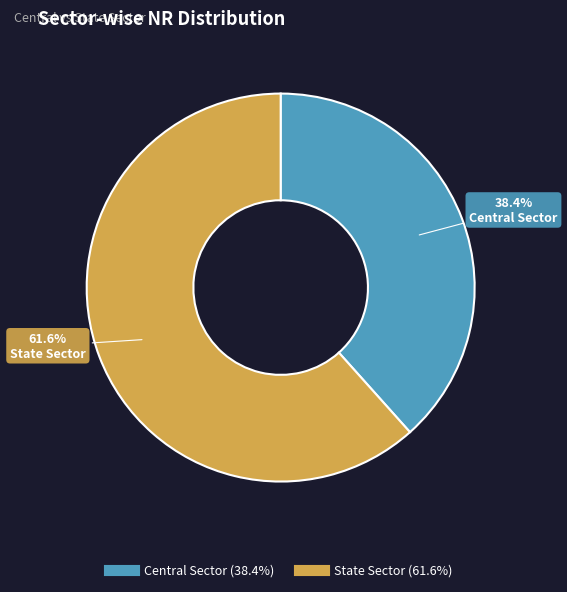

True or false: Central Sector accounts for 38% of the total.

True